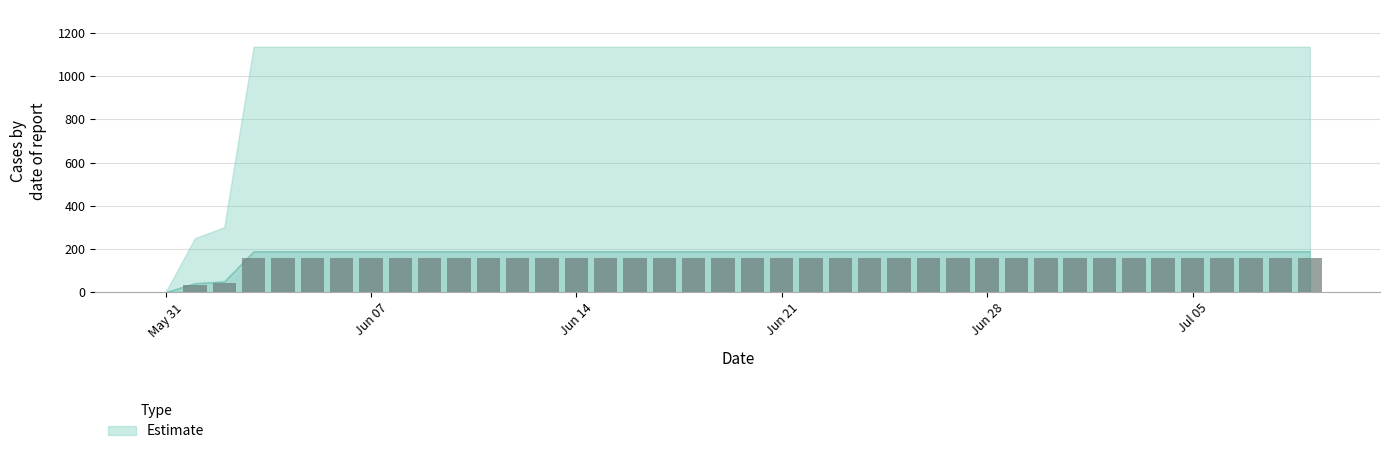

What is the maximum value shown in the chart?

157.8